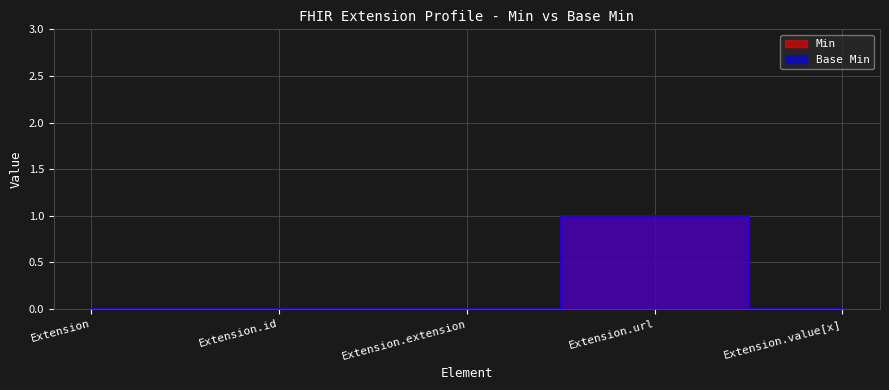

Reading left to right, what are all the values shown in this chart?

Min: 0	0	0	1	0
Base Min: 0	0	0	1	0